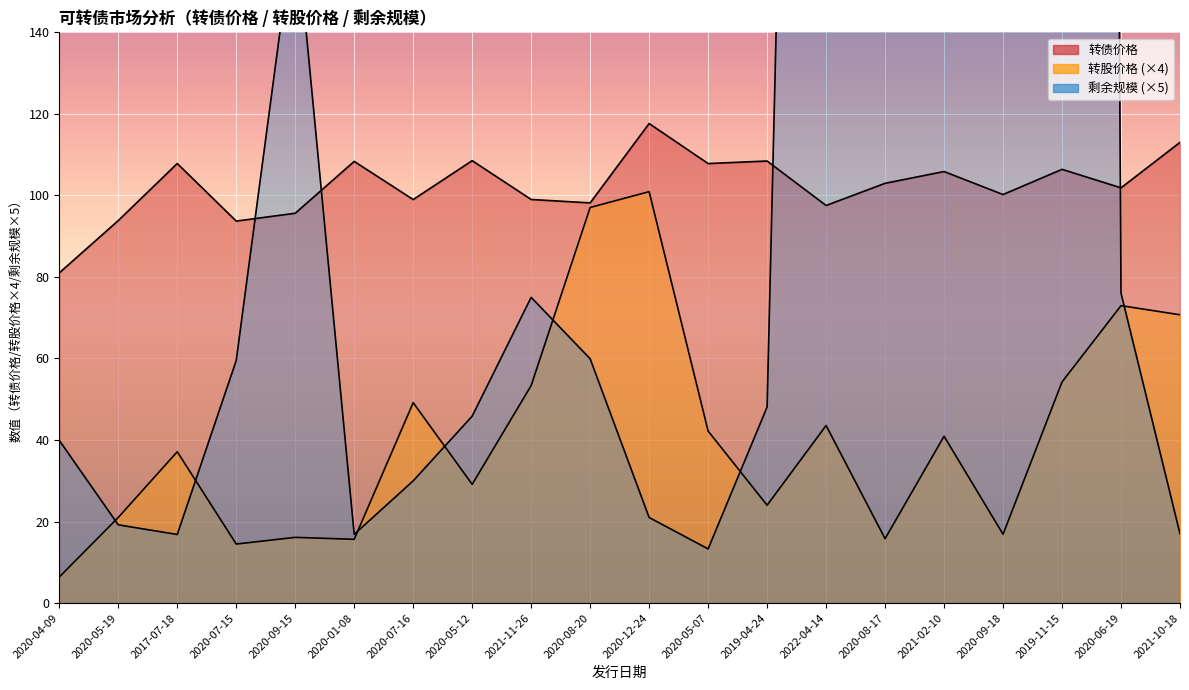

Which series has the largest total across all categories?

剩余规模